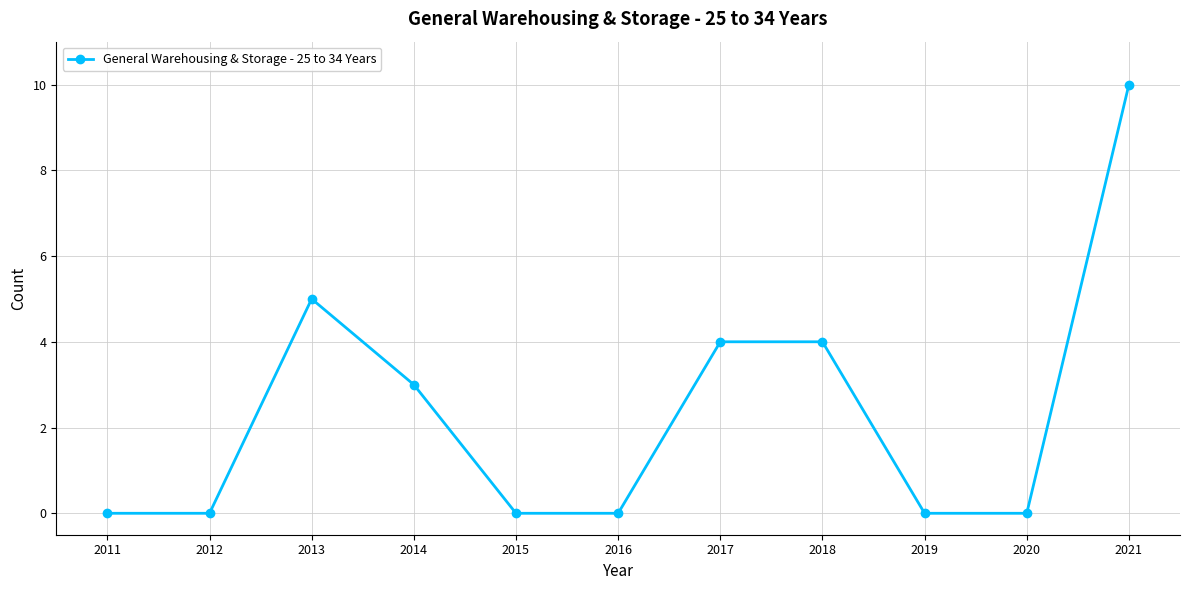

Does the chart display data point markers on the line(s)?

Yes